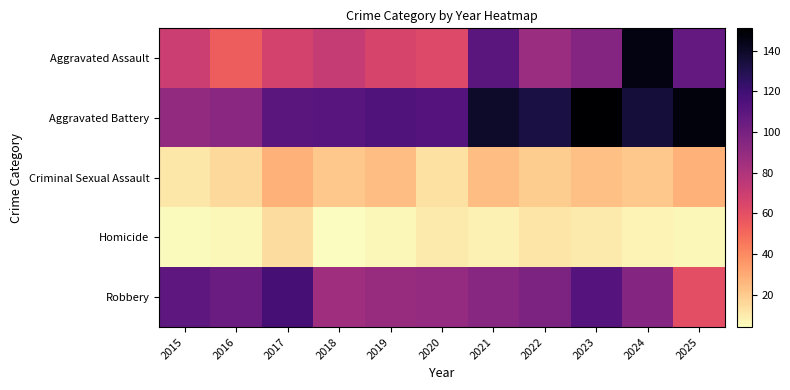

At 2025, list the series in order from smallest to largest.

Homicide, Criminal Sexual Assault, Robbery, Aggravated Assault, Aggravated Battery